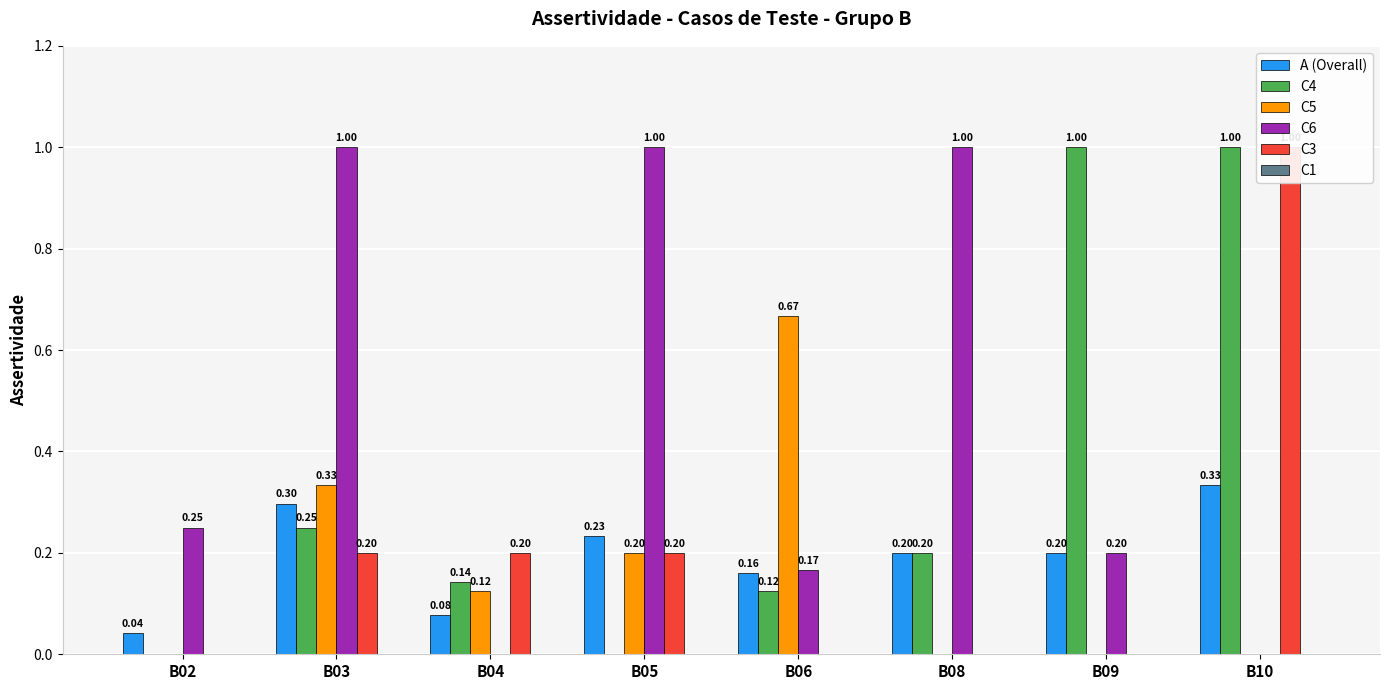

Count the number of data series in this chart.

6